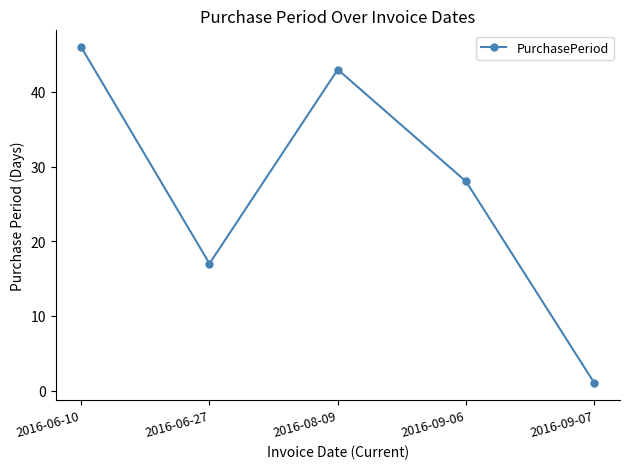

True or false: there are more than 1 points higher than both neighbors.

False